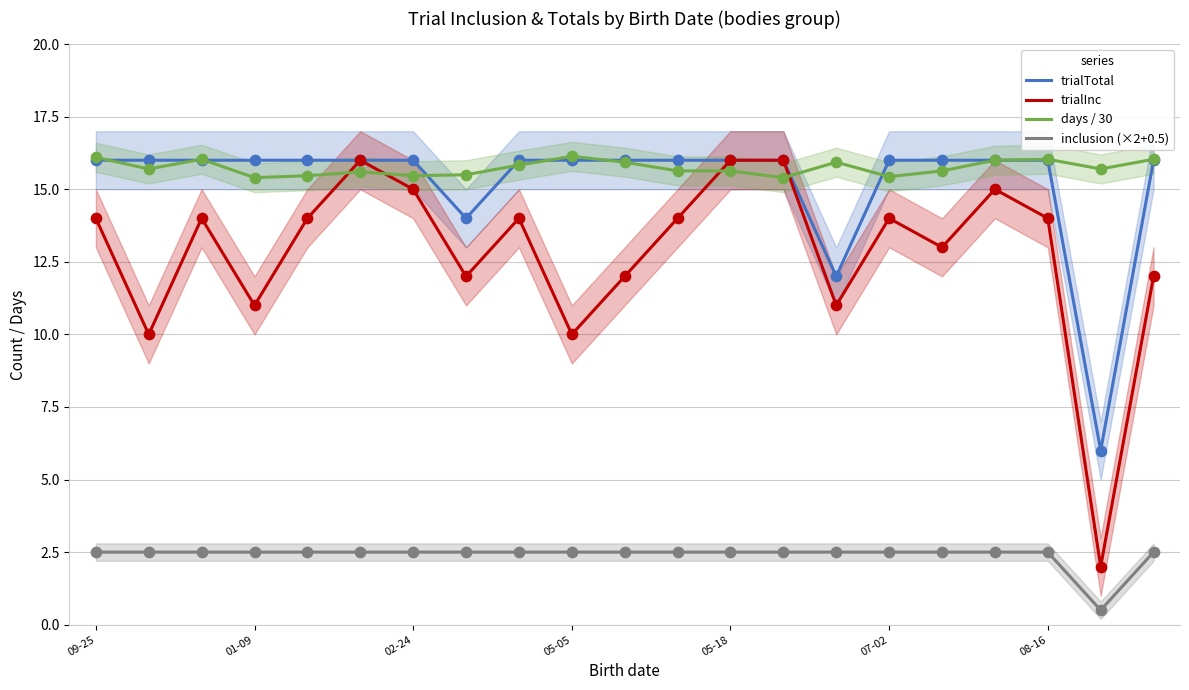

Which series reaches the maximum Y coordinate?

days / 30